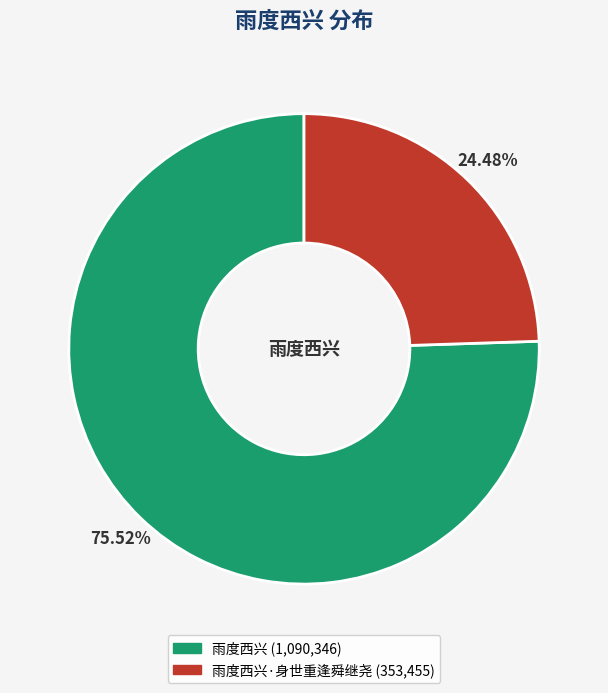

Is there any slice that represents more than half of the pie?

Yes